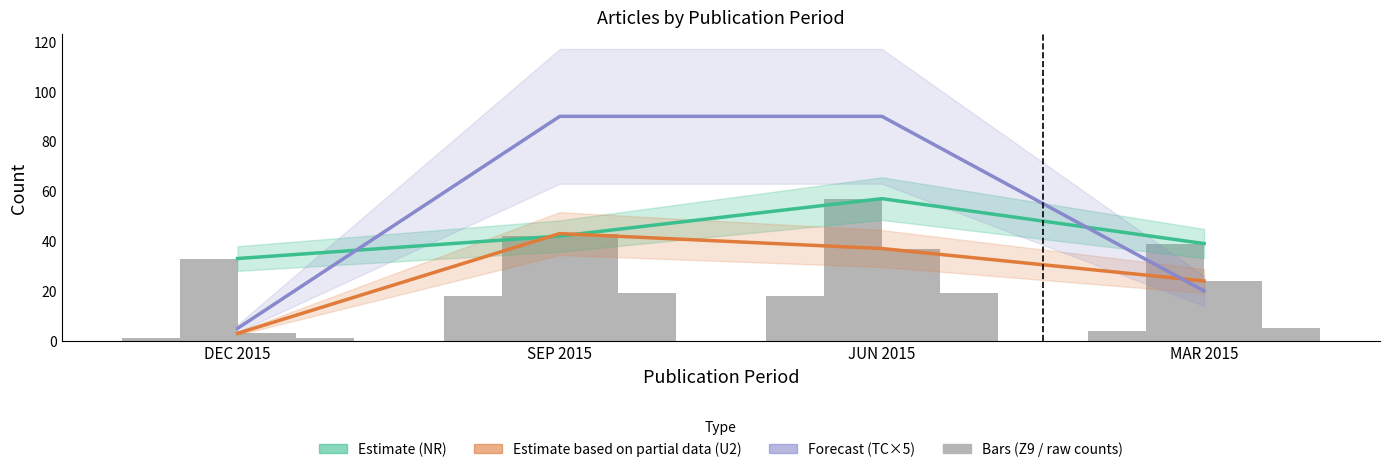

What is the difference between the maximum and minimum values in the TC series?

85